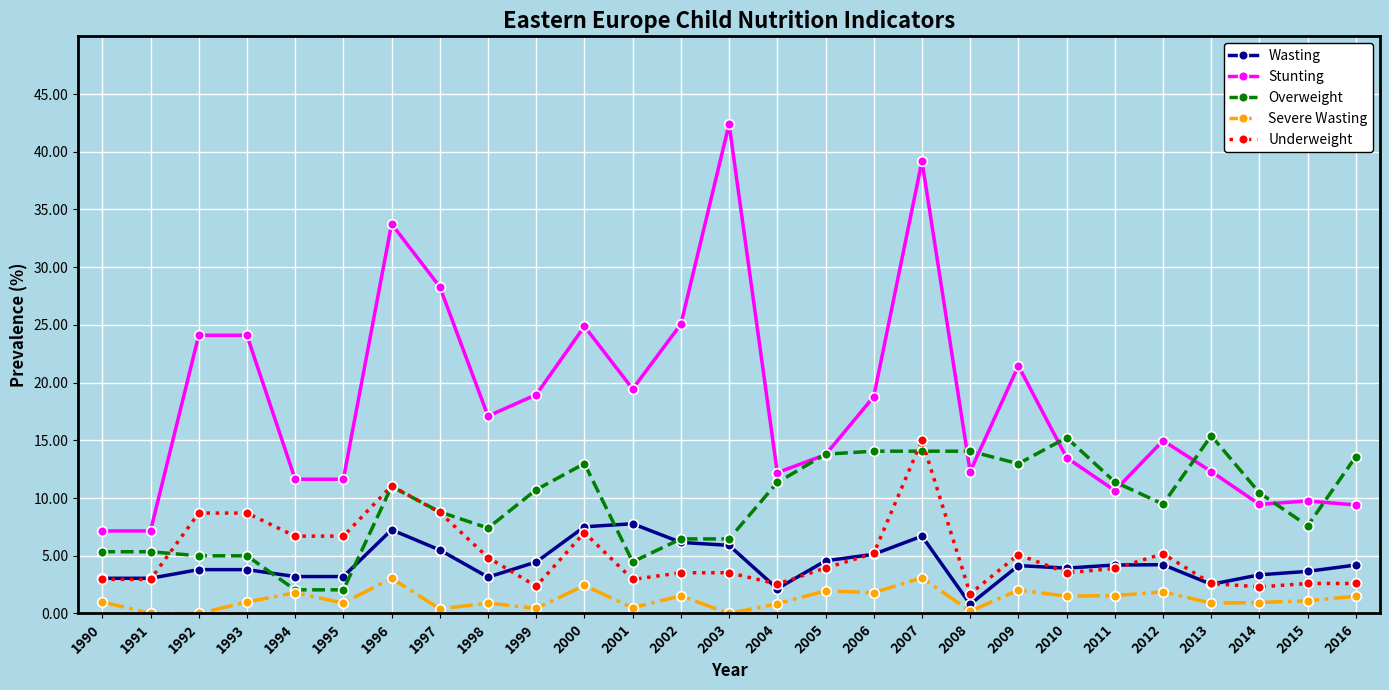

True or false: Underweight and Stunting intersect in this chart.

False